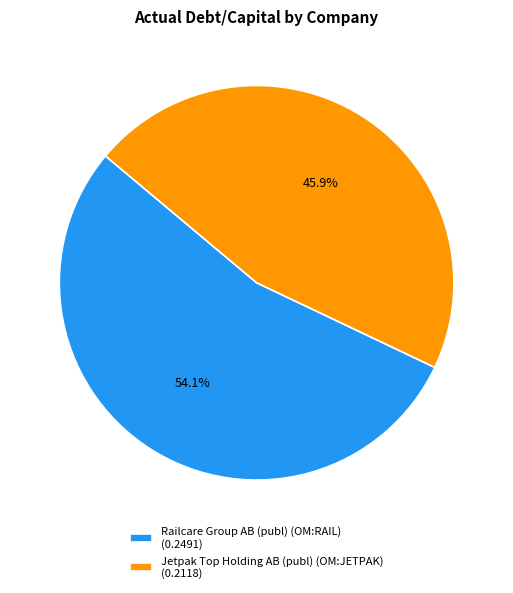

To the nearest percent, what portion does Railcare Group AB (publ) (OM:RAIL) represent?

54%